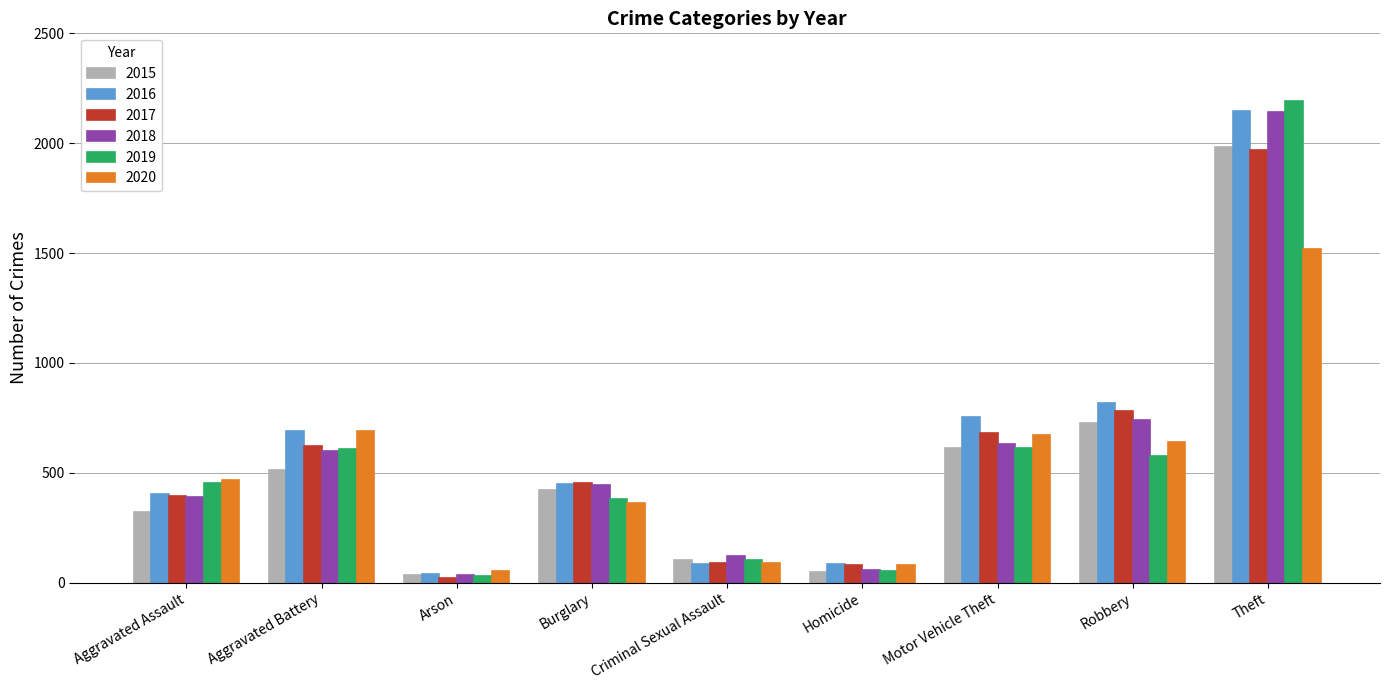

Which series has the largest total across all categories?

2016